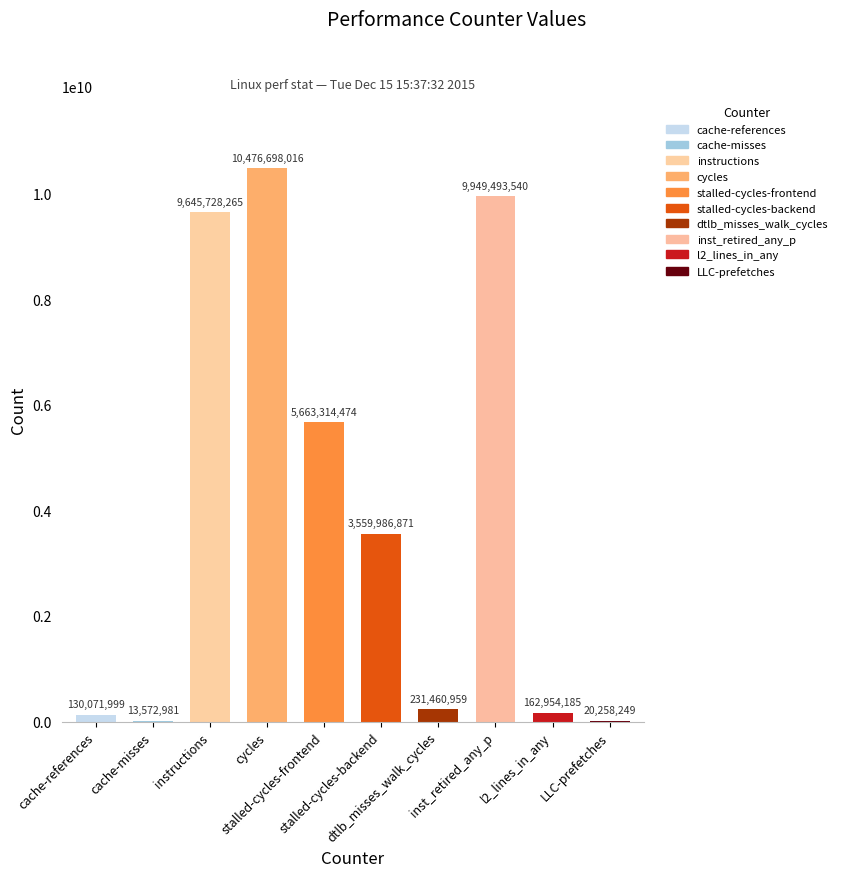

What is the sum of all values?

39853539539